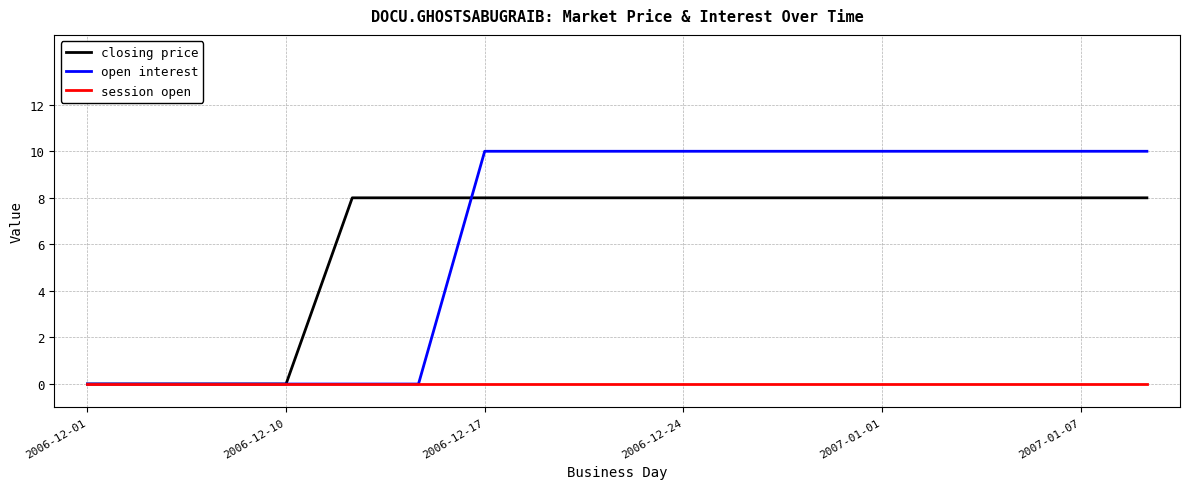

What is the difference between the second highest and minimum values in the closing price series?

8